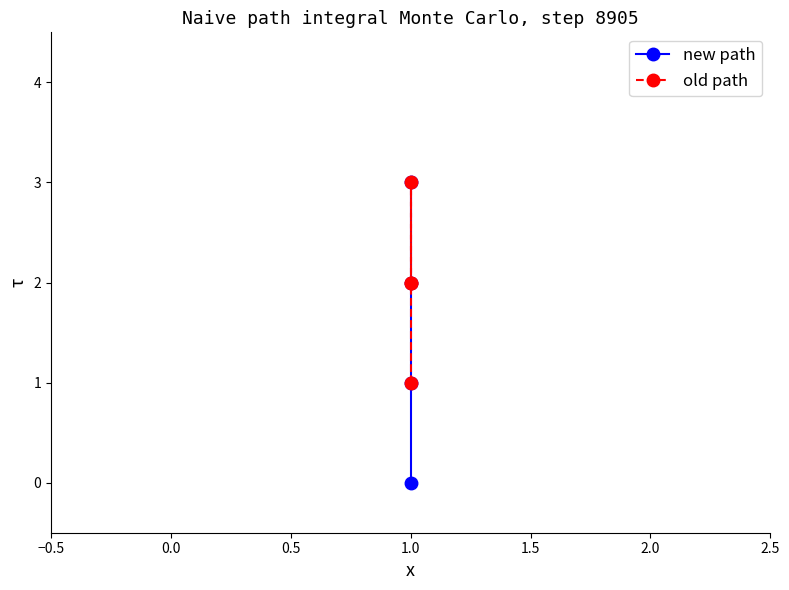

What is the difference between the second highest and minimum values in the old path series?

1